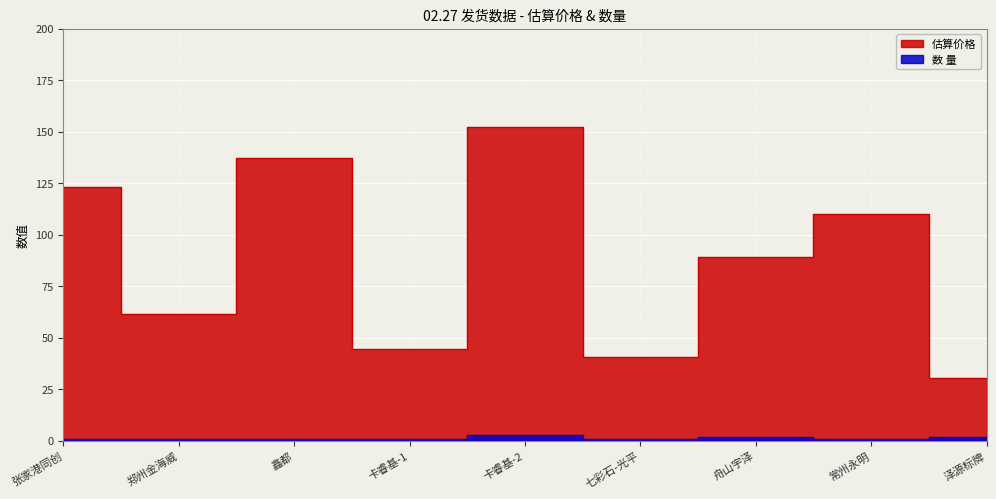

Where is the first local maximum for 估算价格?

鑫都